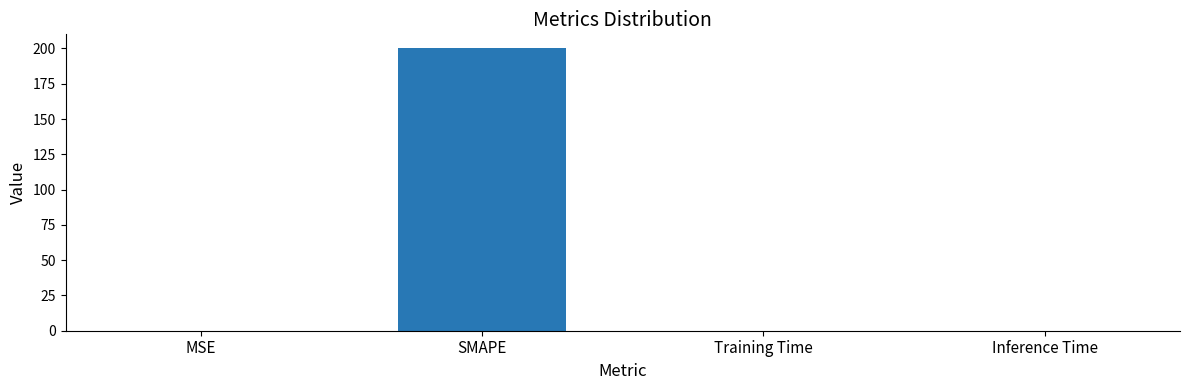

Is it true that the value at SMAPE is 87.6?

False